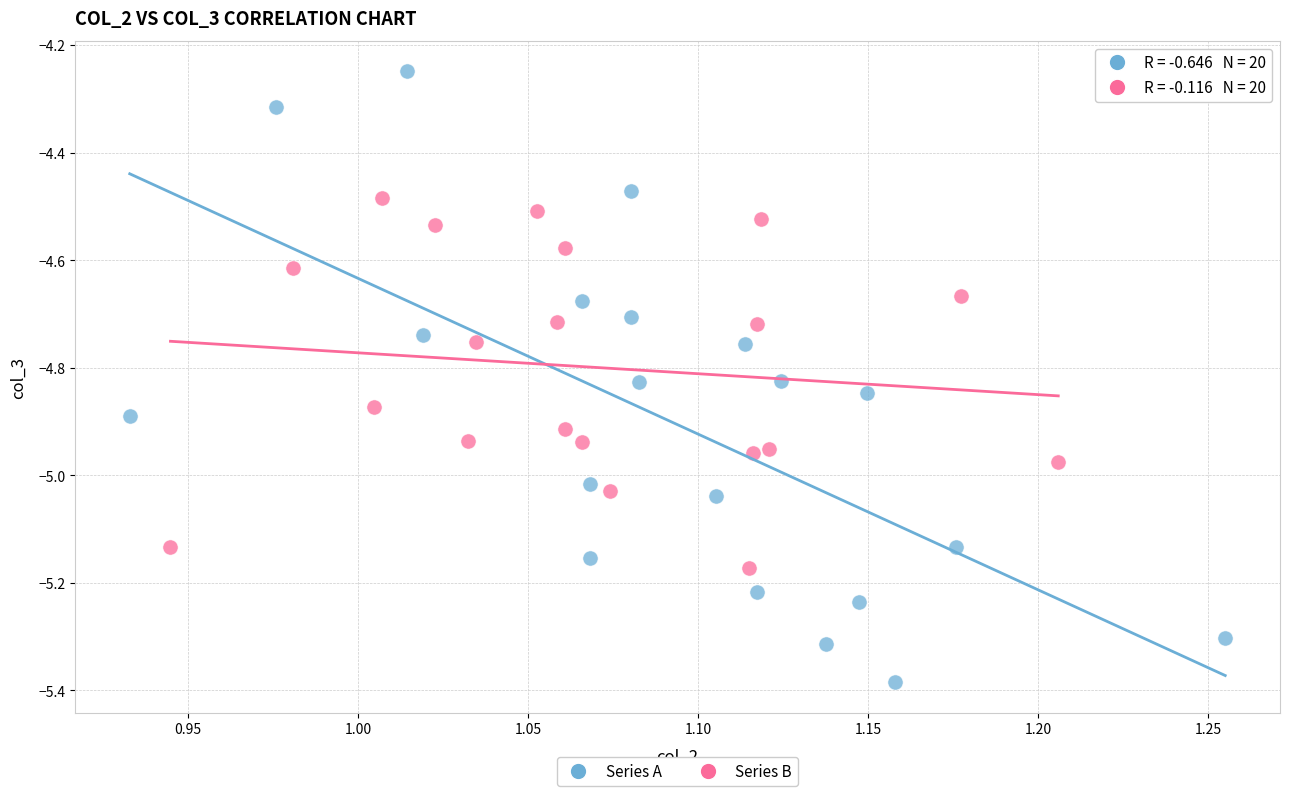

Which series reaches the maximum Y coordinate?

Series A